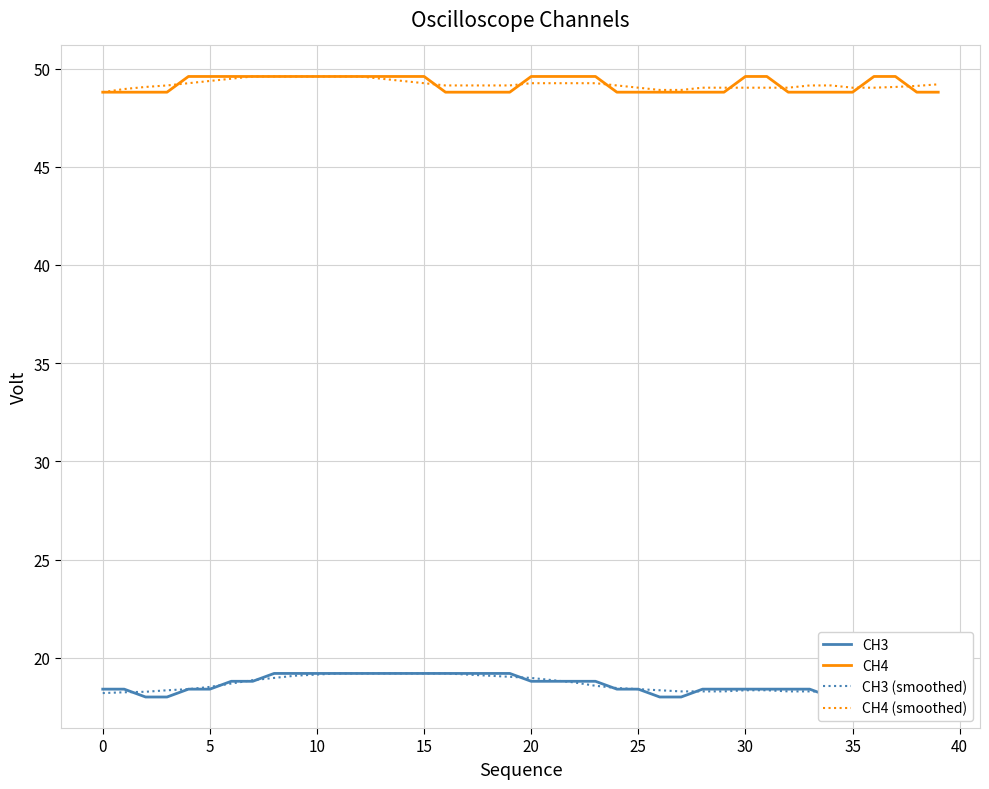

What is the difference between the highest and lowest values at 30?

30.8